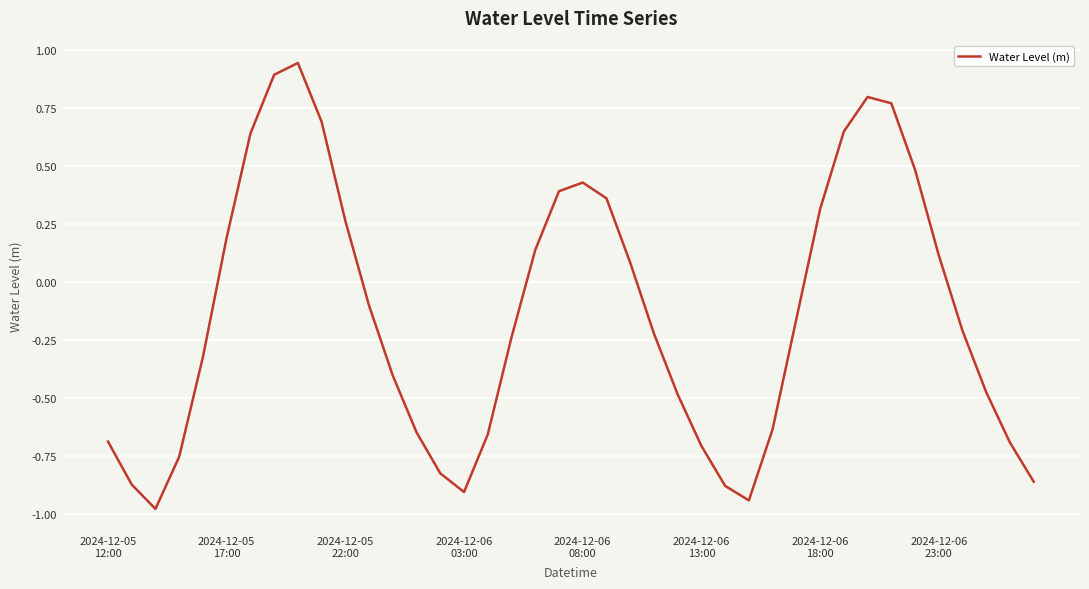

What is the difference between the maximum and minimum values?

1.9